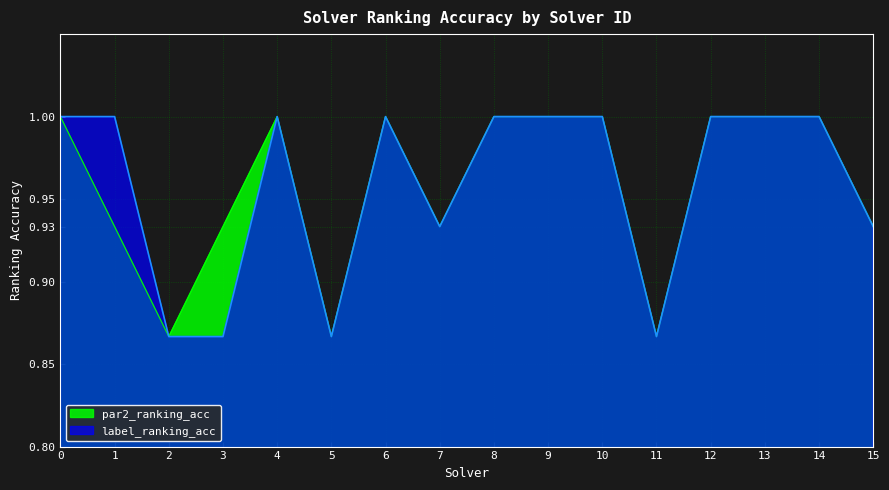

Reading left to right, extract all data points from this chart.

par2_ranking_acc: 0=1.0	1=0.9	2=0.9	3=0.9	4=1.0	5=0.9	6=1.0	7=0.9	8=1.0	9=1.0	10=1.0	11=0.9	12=1.0	13=1.0	14=1.0	15=0.9
label_ranking_acc: 0=1.0	1=1.0	2=0.9	3=0.9	4=1.0	5=0.9	6=1.0	7=0.9	8=1.0	9=1.0	10=1.0	11=0.9	12=1.0	13=1.0	14=1.0	15=0.9